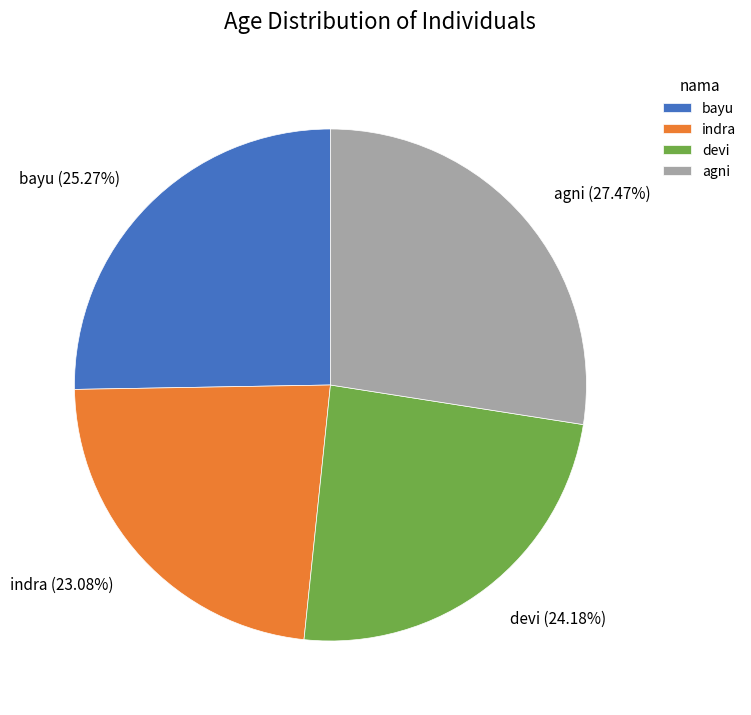

To the nearest percent, what percentage of the pie is devi?

24%